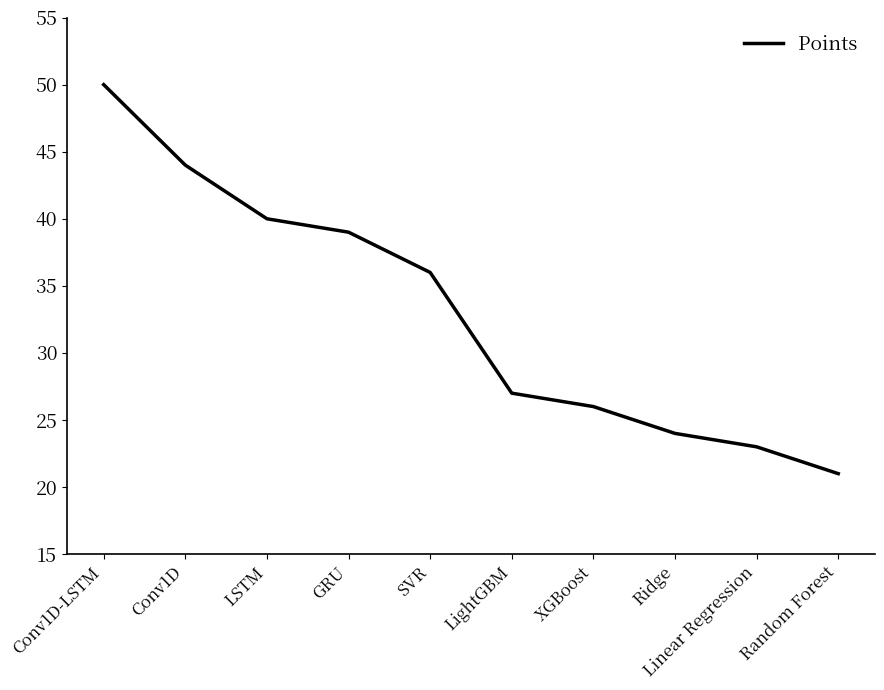

At which label does the data first exceed 36?

Conv1D-LSTM